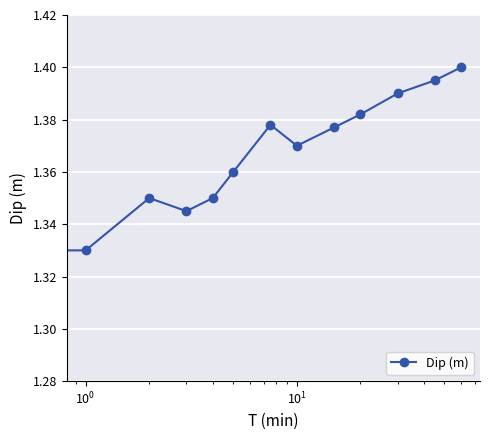

What is the sum of all values?

17.7